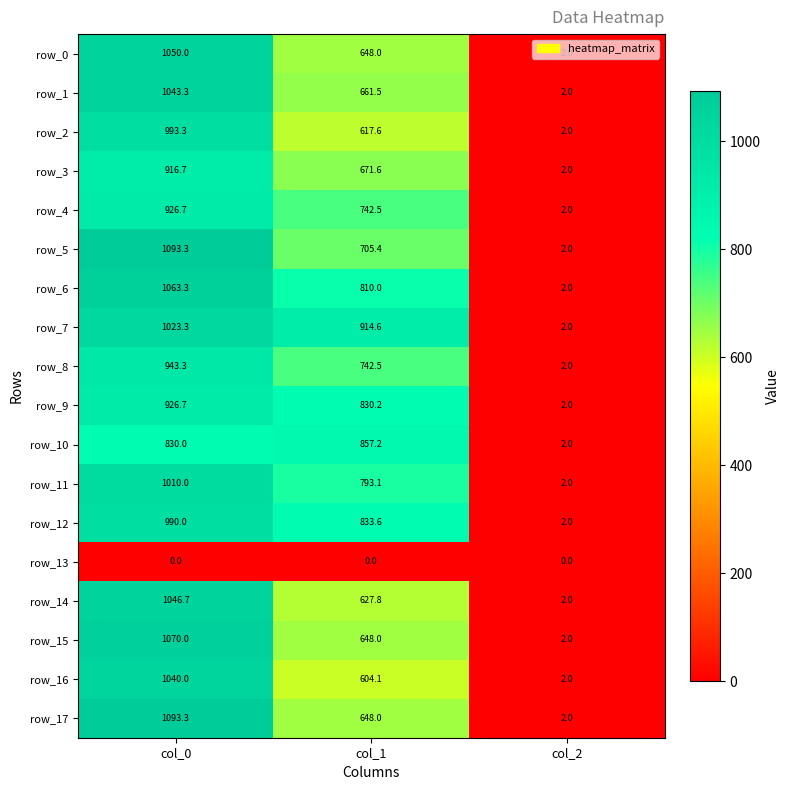

What is the spread (max minus min) of values at col_0?

1093.3